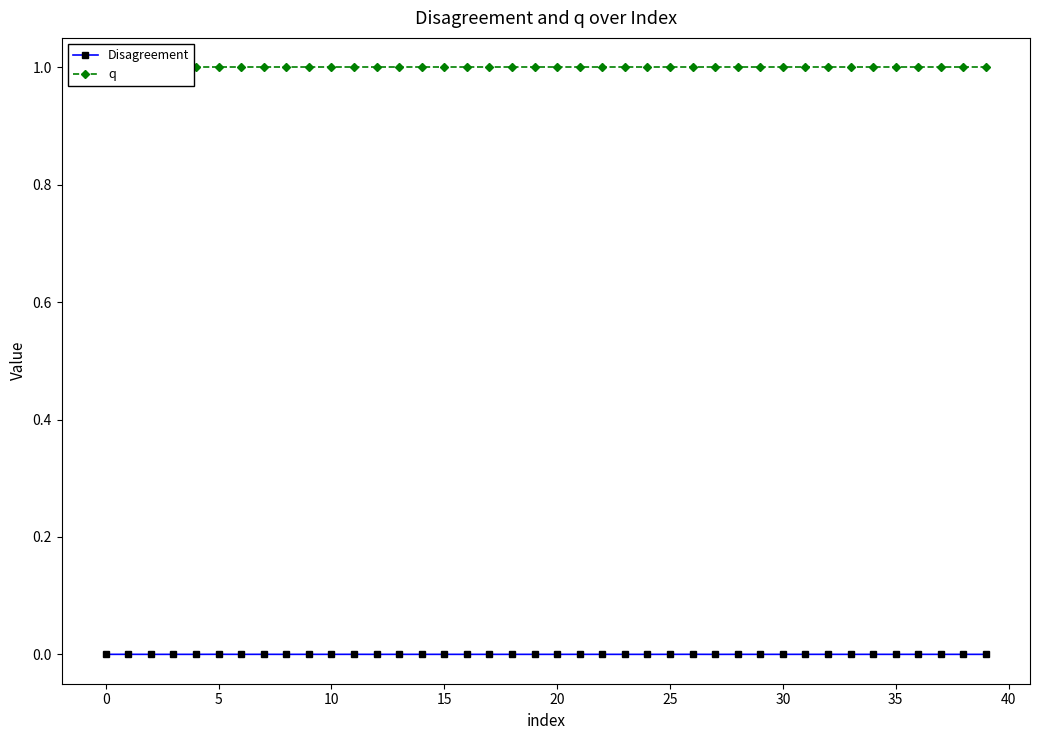

What is the label of the 10th point from the right?

30